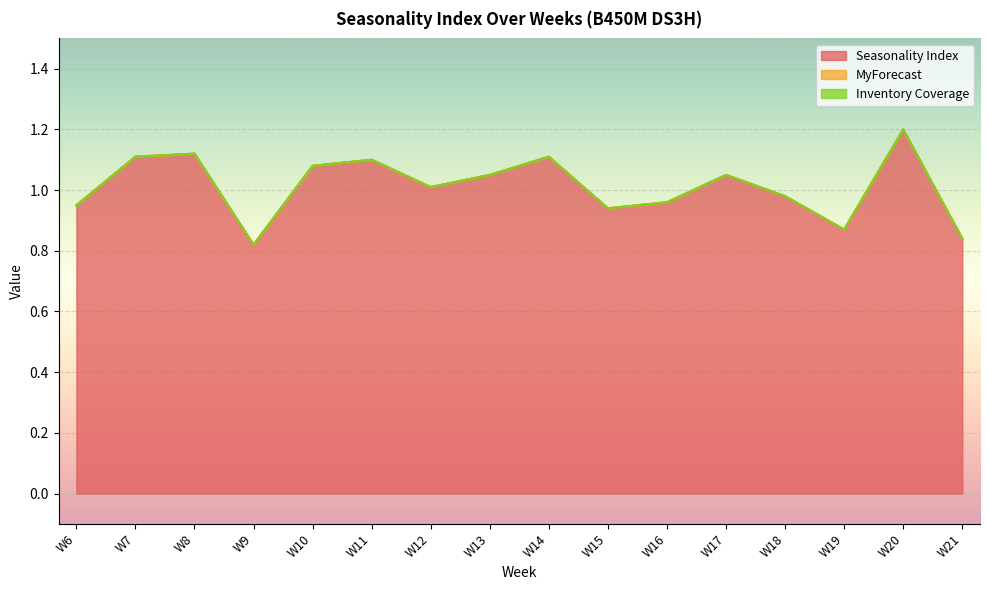

Which series changed the most between W6 and W21?

Seasonality Index